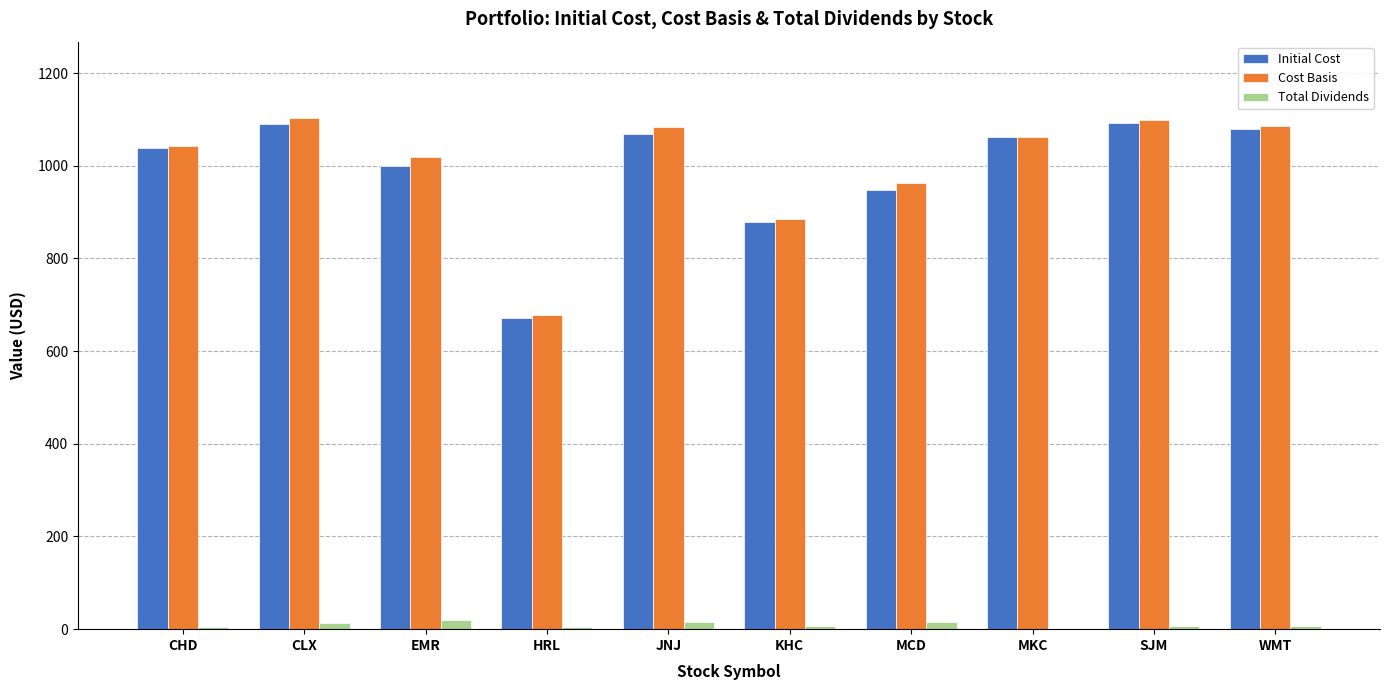

What is the sum of all Initial Cost values?

9930.7